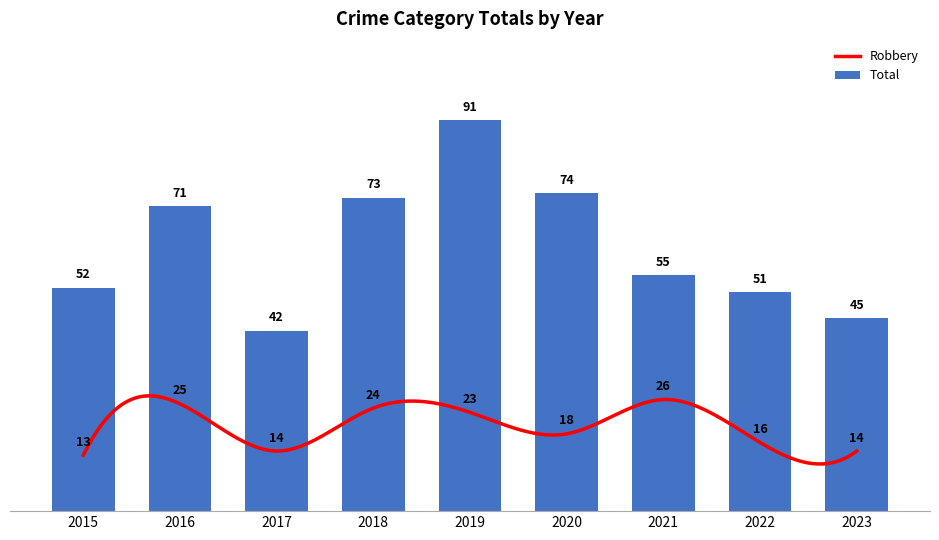

Which category has the highest value across all series?

2019